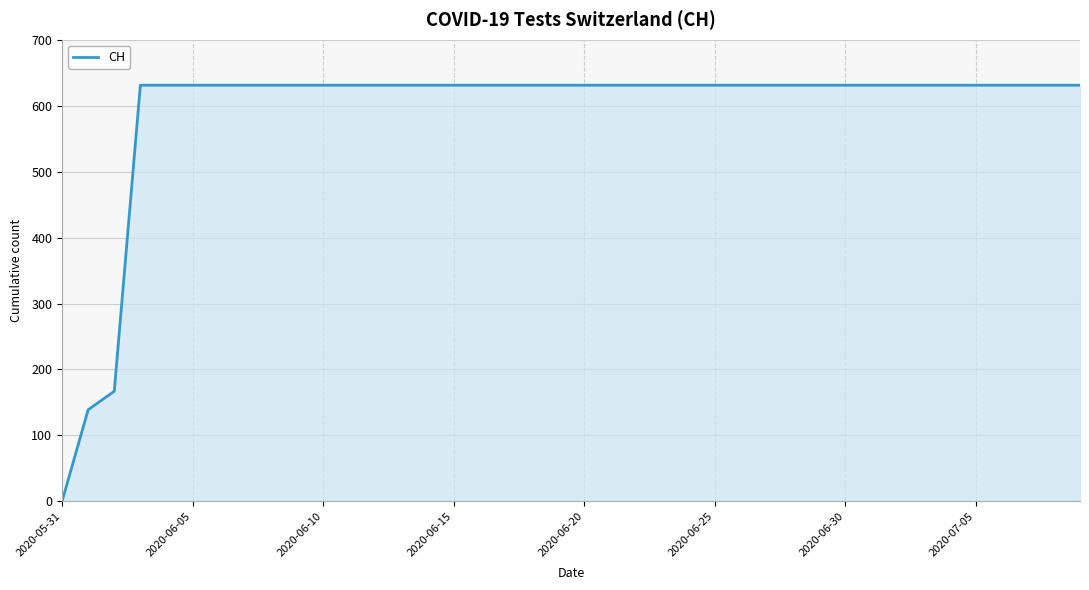

What is the greatest value displayed?

631